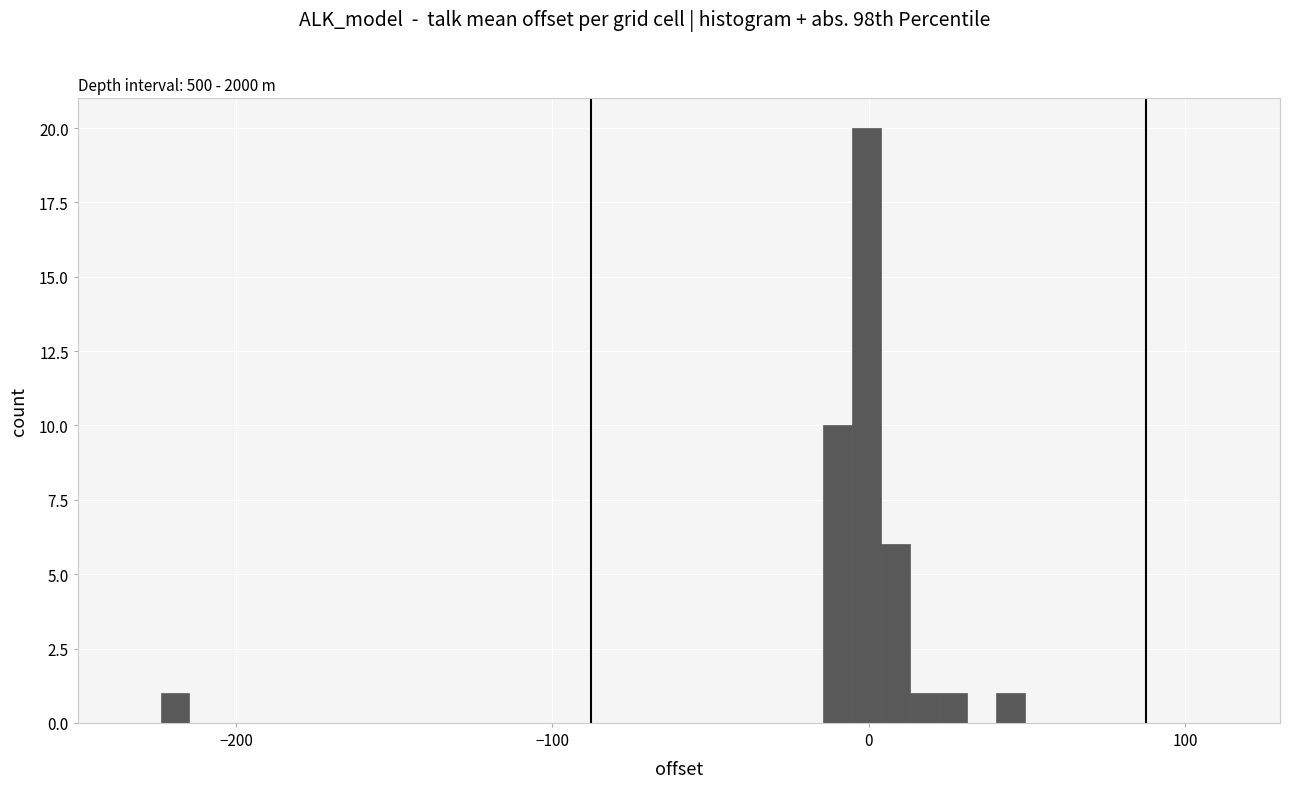

Around what value on the x-axis is the tallest bar? Give the approximate position of its centre, as read against the axis.

0